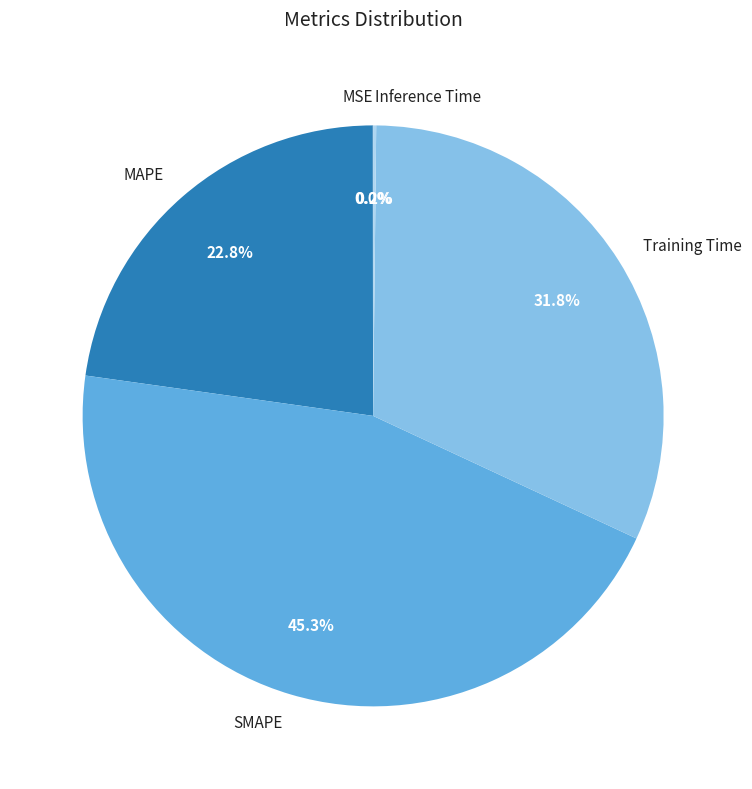

Which slice is the largest?

SMAPE